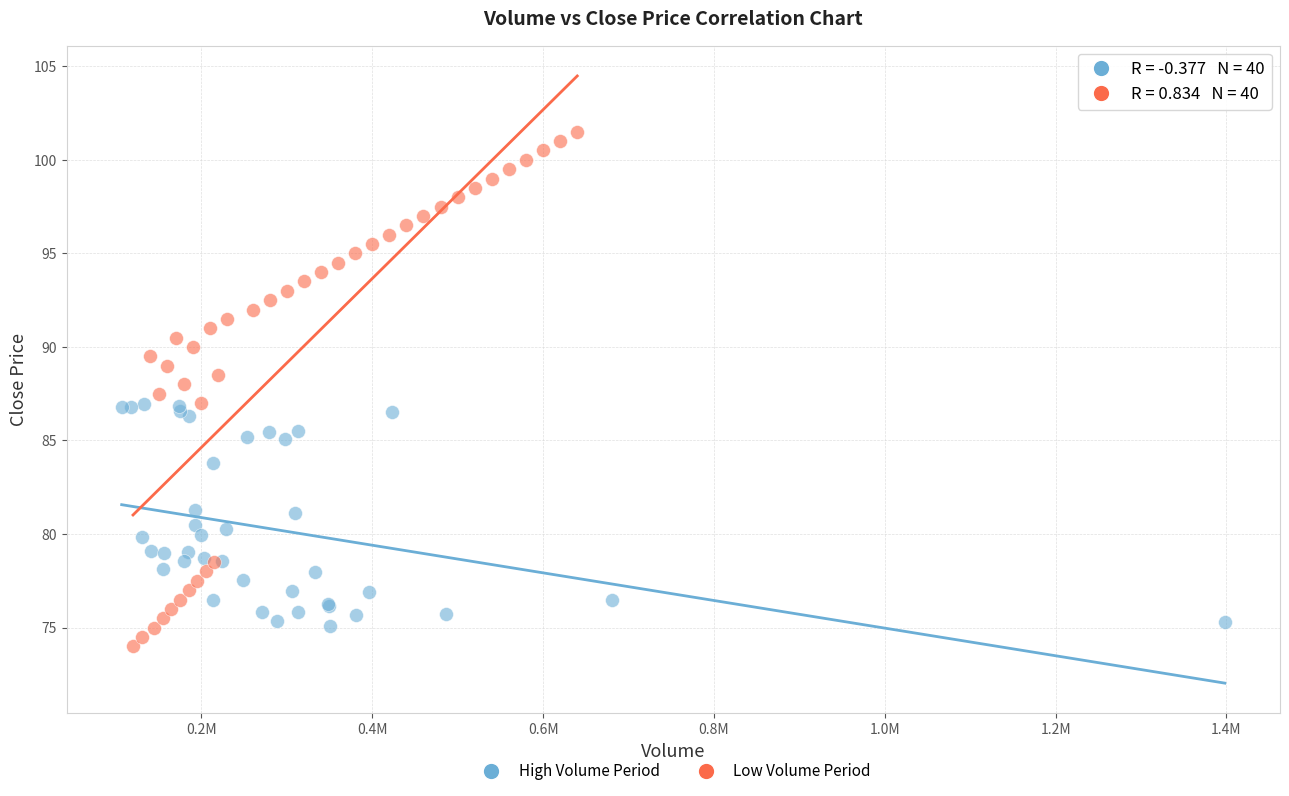

Which series reaches the maximum Y coordinate?

Low Volume Period